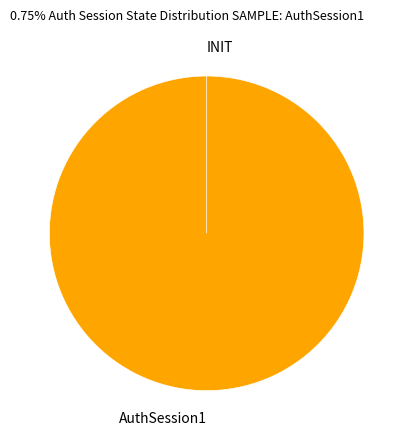

To the nearest percent, what is the difference between the largest and smallest slice percentages?

100%